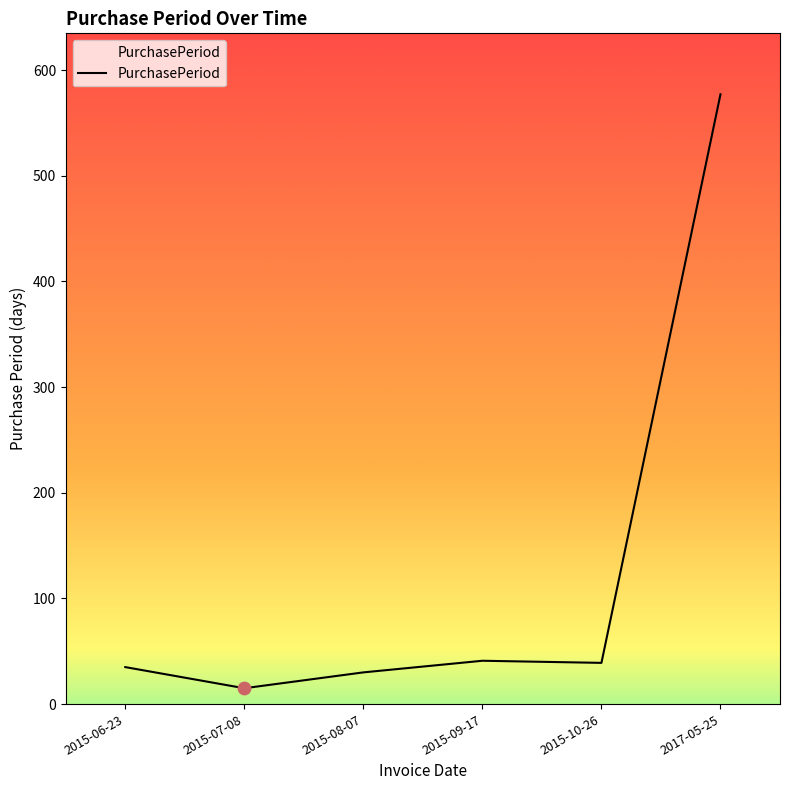

What is the change in value from 2015-09-17 to 2017-05-25?

+536